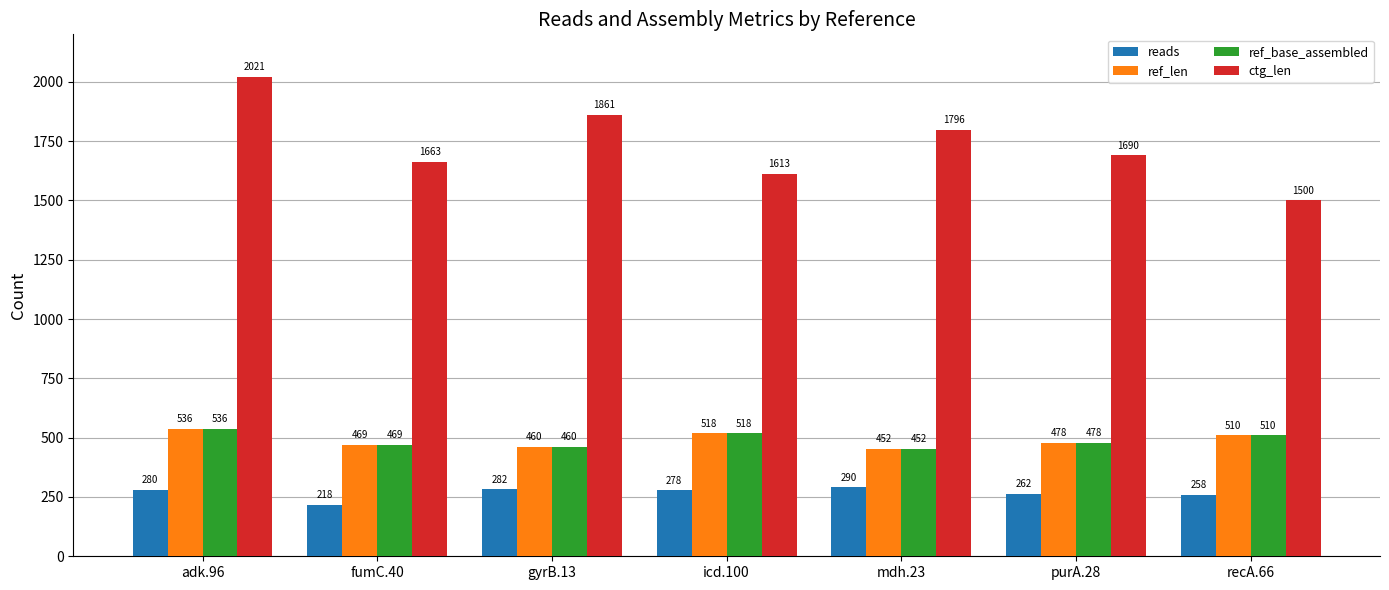

Reading left to right, list all the values displayed in this chart.

reads: adk.96=280	fumC.40=218	gyrB.13=282	icd.100=278	mdh.23=290	purA.28=262	recA.66=258
ref_len: adk.96=536	fumC.40=469	gyrB.13=460	icd.100=518	mdh.23=452	purA.28=478	recA.66=510
ref_base_assembled: adk.96=536	fumC.40=469	gyrB.13=460	icd.100=518	mdh.23=452	purA.28=478	recA.66=510
ctg_len: adk.96=2021	fumC.40=1663	gyrB.13=1861	icd.100=1613	mdh.23=1796	purA.28=1690	recA.66=1500